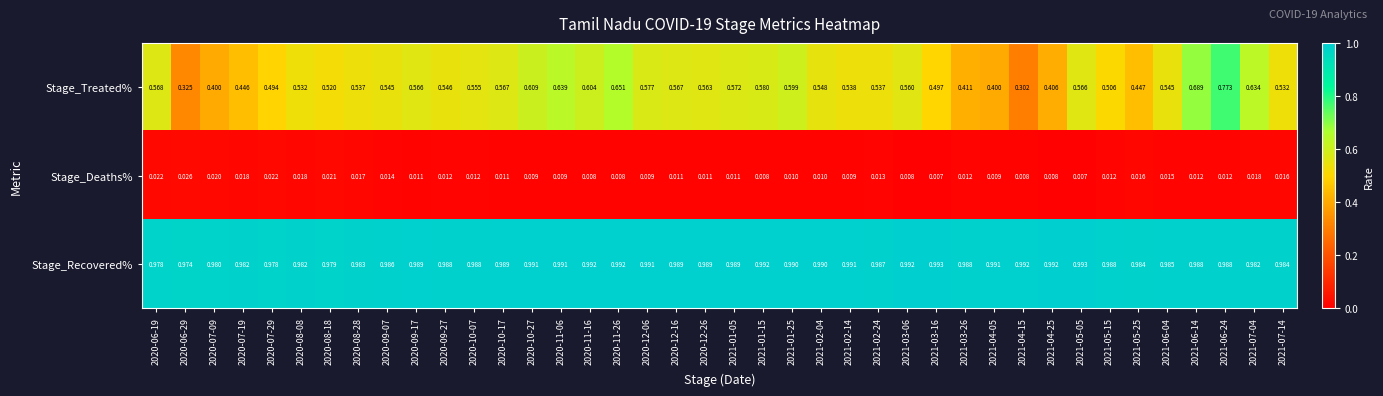

List the series in order of their overall mean, highest first.

Stage_Recovered%, Stage_Treated%, Stage_Deaths%